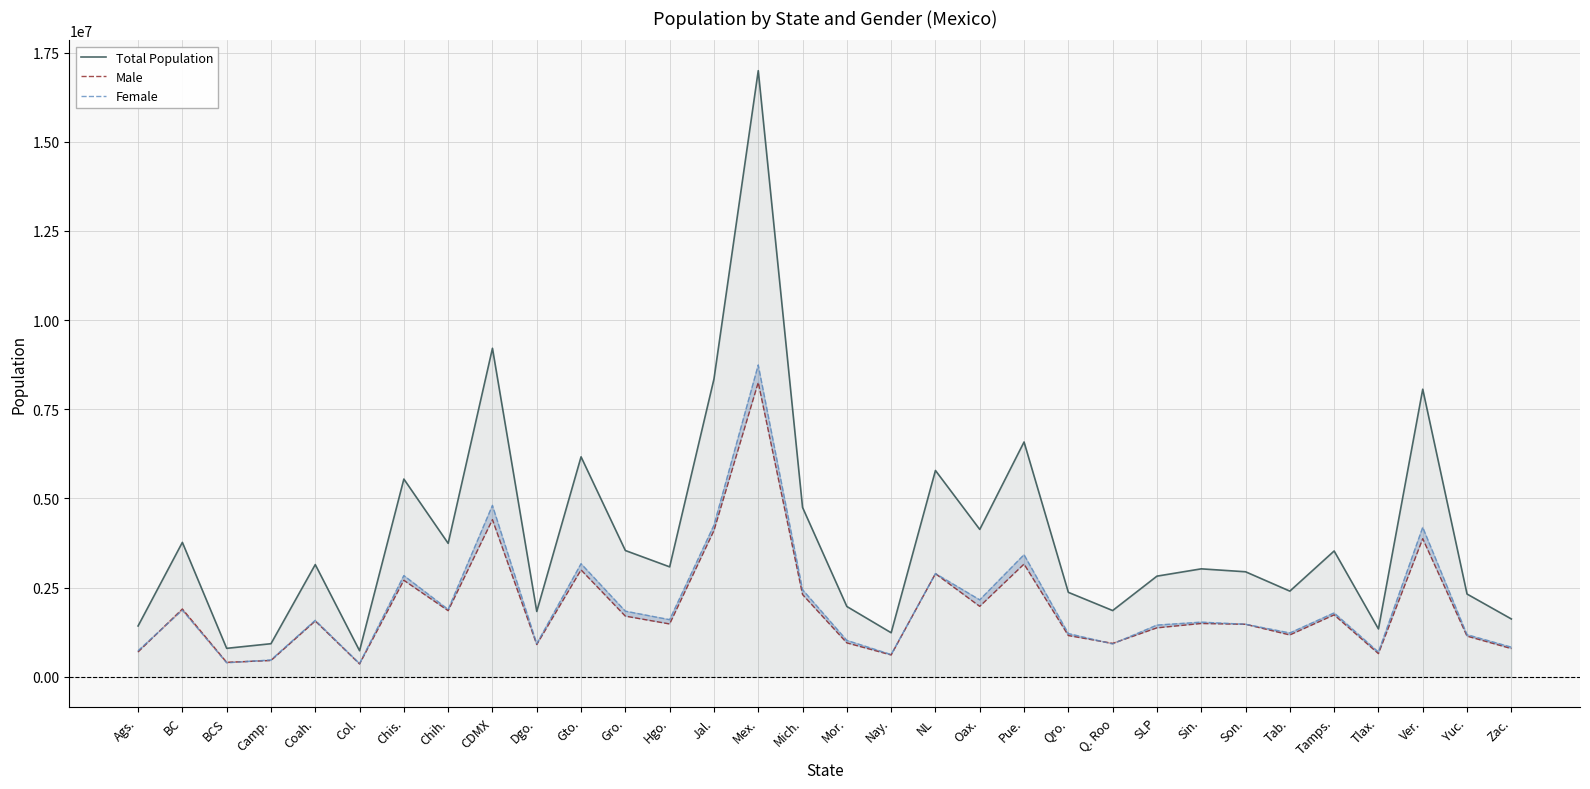

Reading right to left, transcribe all the data shown in this chart.

Total Population: 1622138	2320898	8062579	1342977	3527735	2402598	2944840	3026943	2822255	1857985	2368467	6583278	4132148	5784442	1235456	1971520	4748846	16992418	8348151	3082841	3540685	6166934	1832650	9209944	3741869	5543828	731391	3146771	928363	798447	3769020	1425607
Male: 791058	1140279	3871774	649894	1736140	1173671	1472197	1494815	1372451	936779	1156820	3160115	1974843	2890950	612278	950847	2306341	8251295	4098455	1481379	1700612	2996454	904866	4404927	1853822	2705947	360622	1563669	456939	405879	1900589	696683
Female: 831080	1180619	4190805	693083	1791595	1228927	1472643	1532128	1449804	921206	1211647	3423163	2157305	2893492	623178	1020673	2442505	8741123	4249696	1601462	1840073	3170480	927784	4805017	1888047	2837881	370769	1583102	471424	392568	1868431	728924